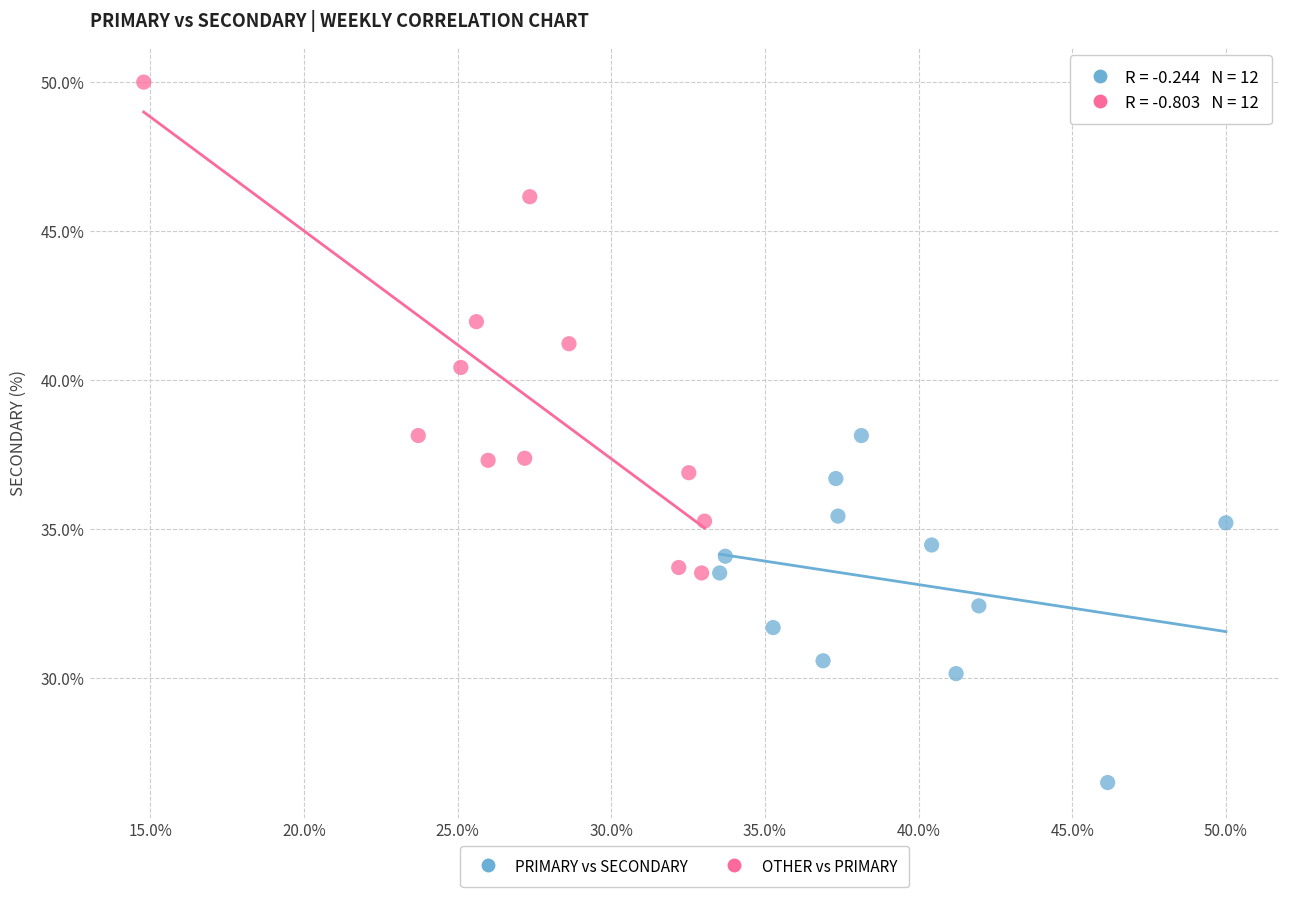

Which series has the largest Y range (max minus min)?

OTHER vs PRIMARY